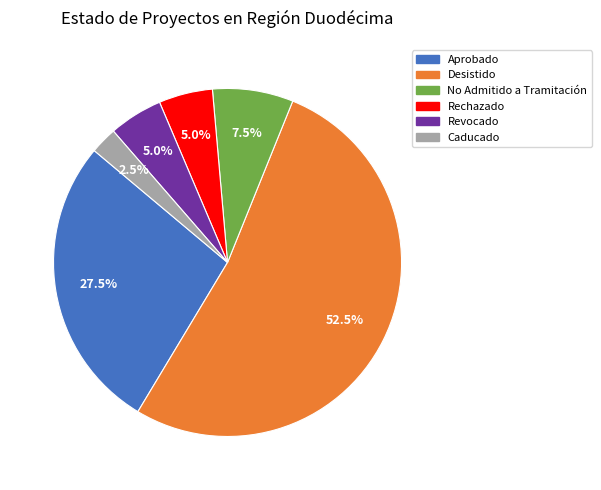

To the nearest percent, what is the average slice percentage?

17%